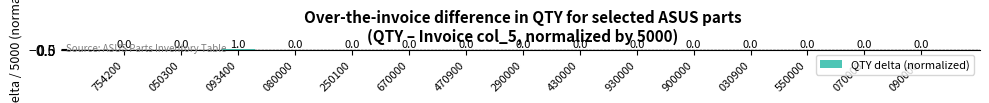

How many categories are shown in the chart?

15